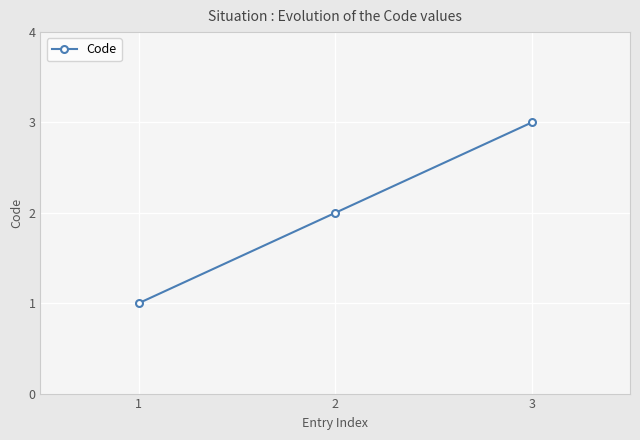

Rank the categories by value from highest to lowest.

3, 2, 1